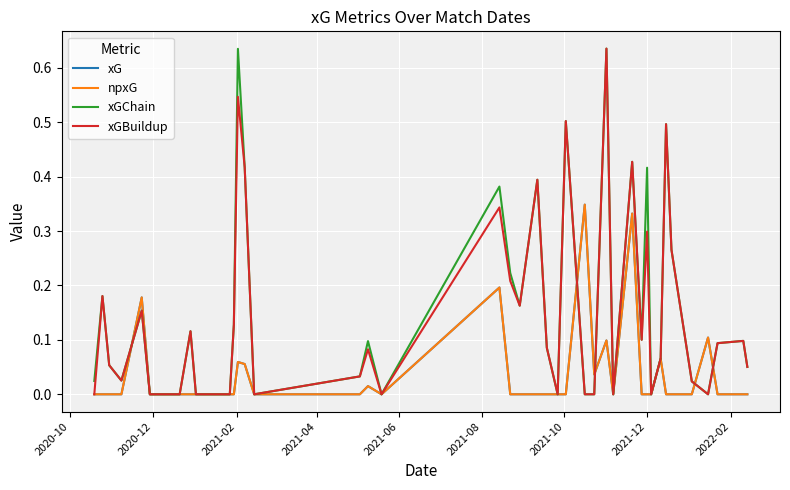

Which series has the widest spread of values?

xGChain